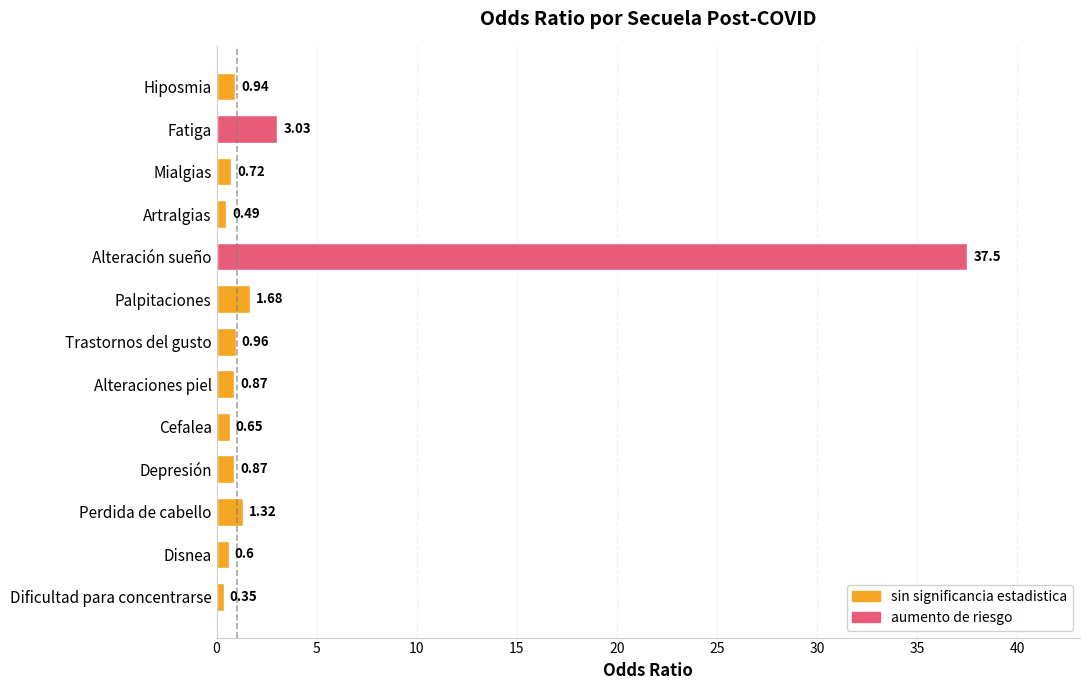

What is the greatest value displayed?

37.5